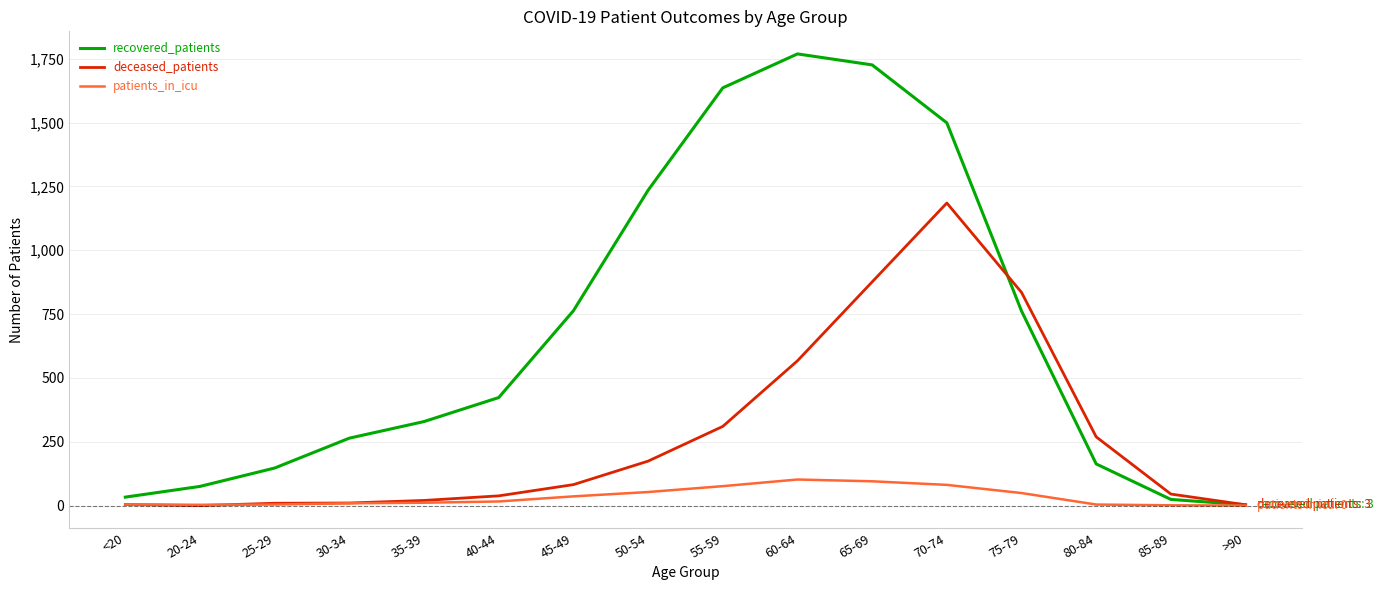

At which label does deceased_patients reach its peak?

70-74